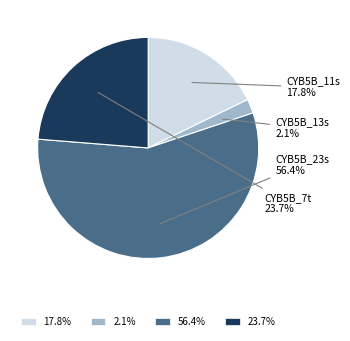

How many segments does this pie chart have?

4